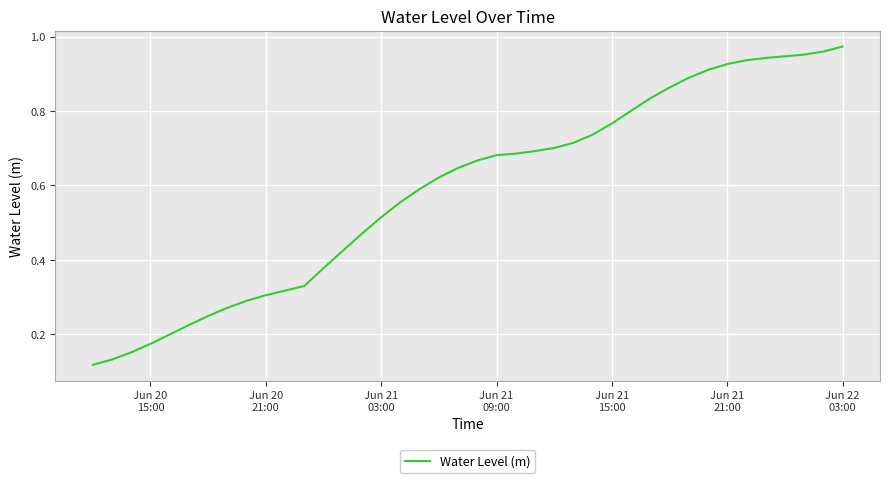

How many lines are shown in the chart?

1